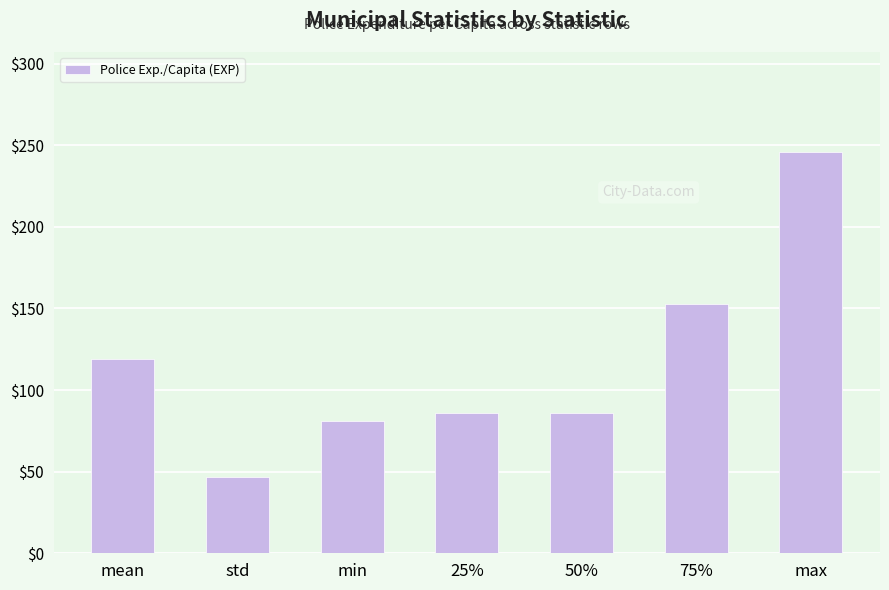

At which category does the chart reach its peak across all series?

max